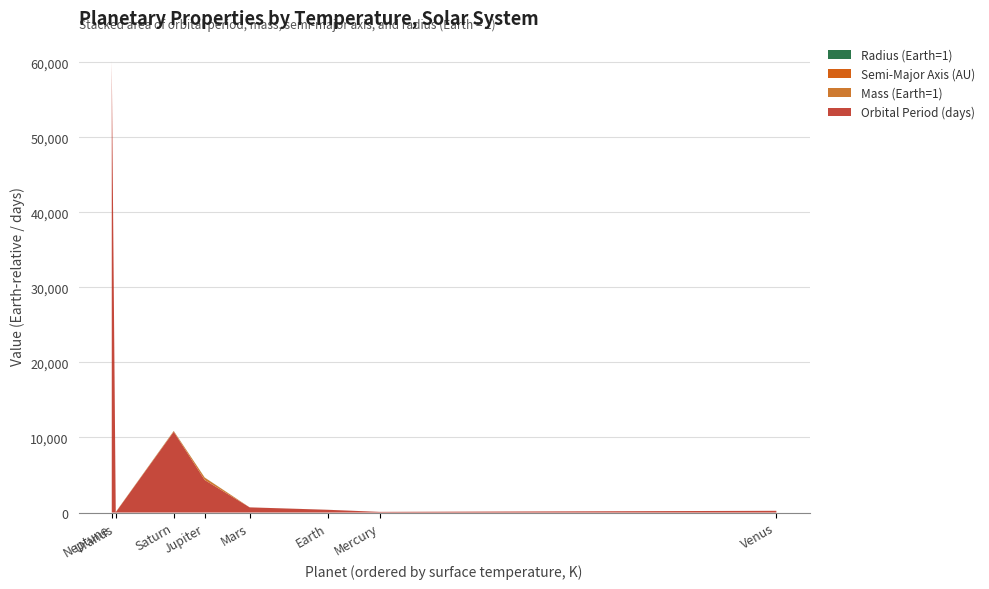

At which category is the sum across all series the highest?

Neptune